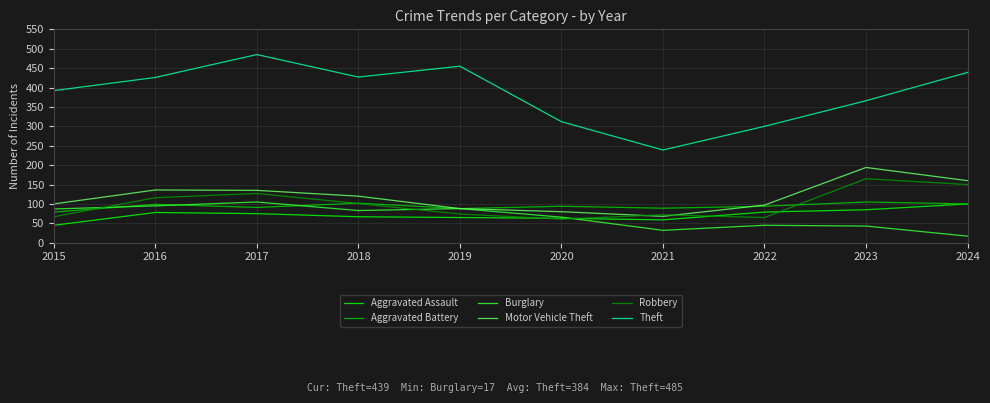

Which category has the highest value across all series?

2017